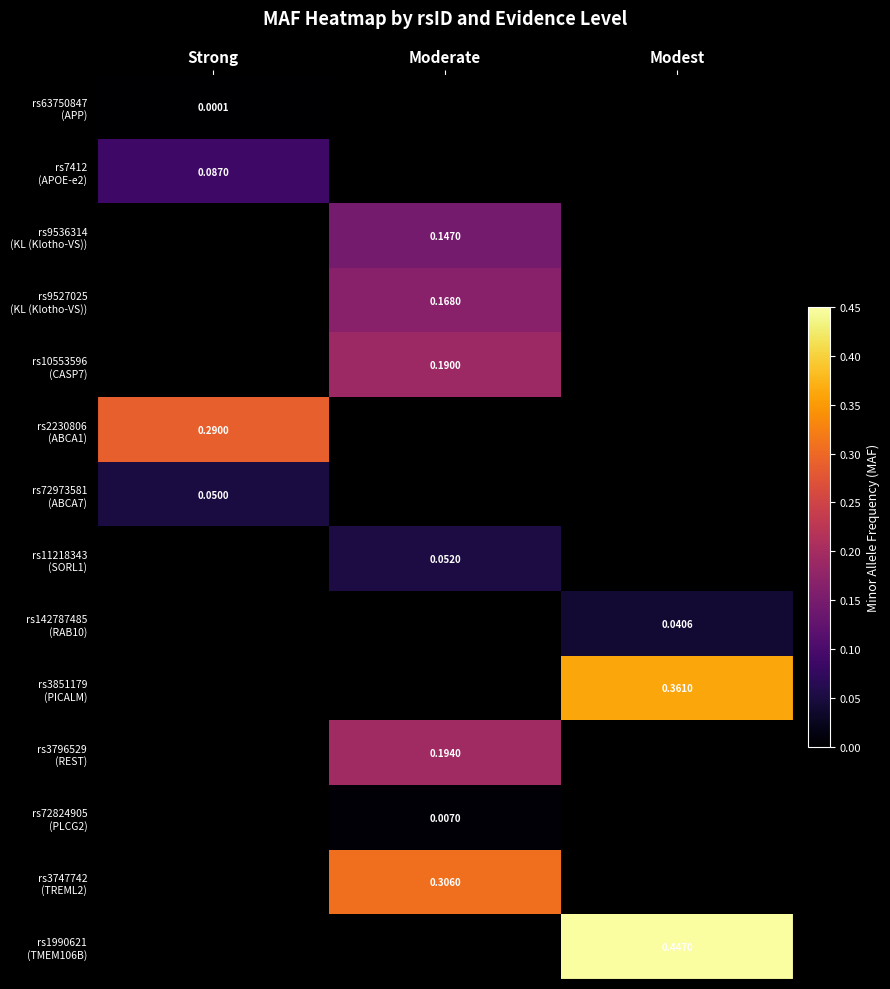

Count the number of data series in this chart.

14